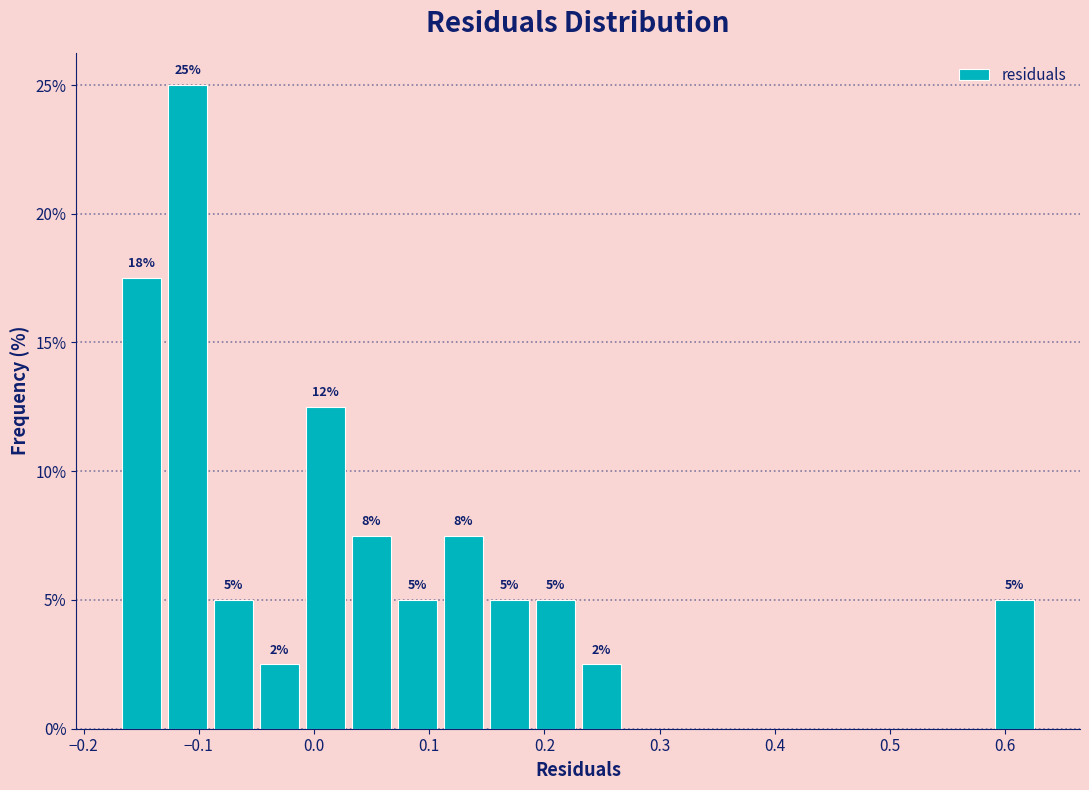

Around what value on the x-axis is the tallest bar? Give the approximate position of its centre, as read against the axis.

-0.11